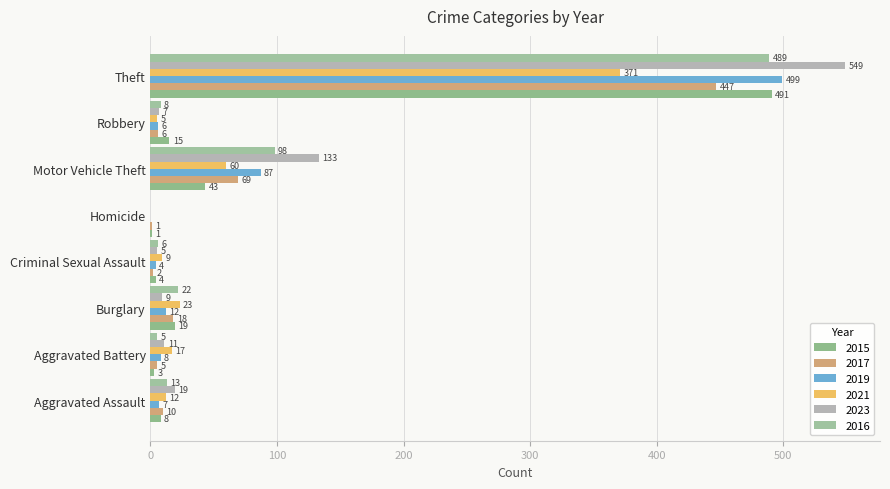

How many values in 2016 are above zero?

7